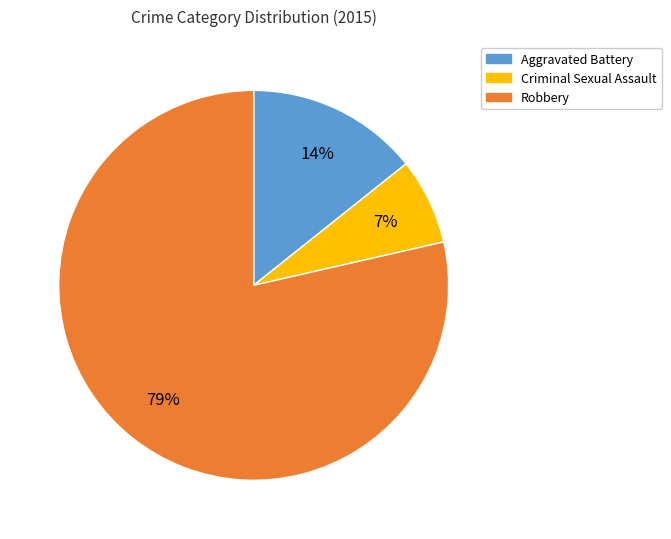

Is there a majority slice in this chart?

Yes